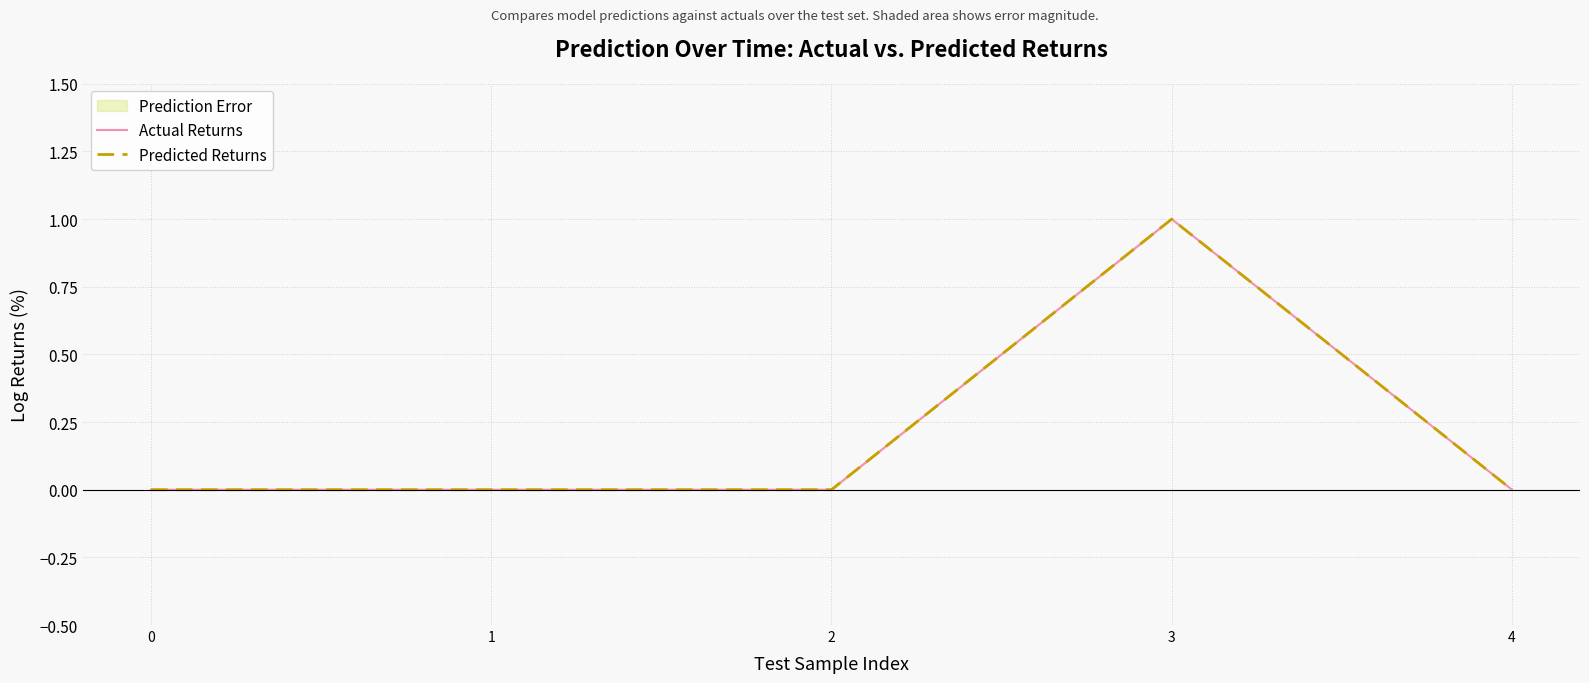

Rank the categories by Predicted Returns value from highest to lowest.

3, 0, 1, 2, 4